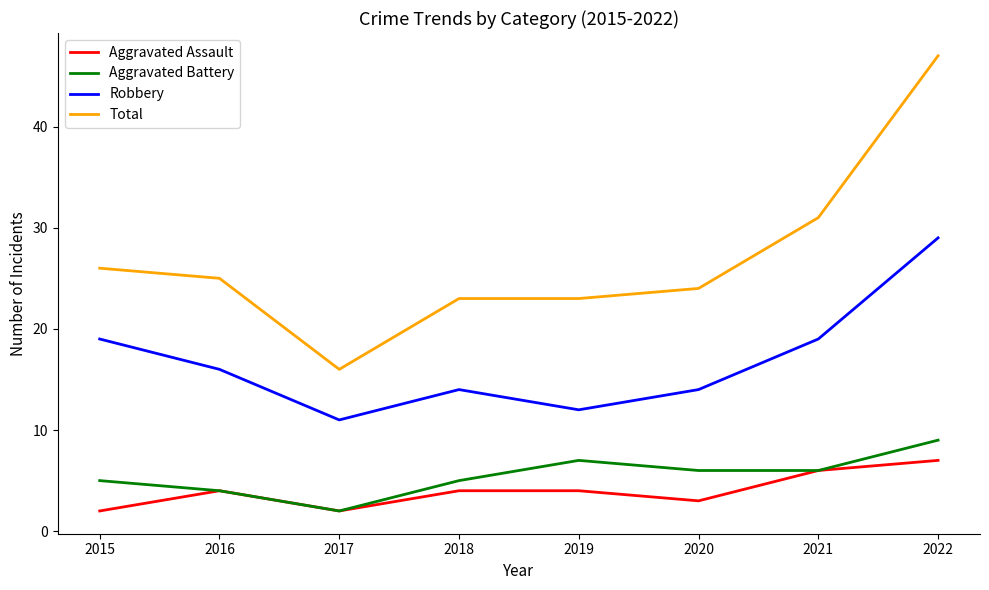

Which series has the largest total across all categories?

Total